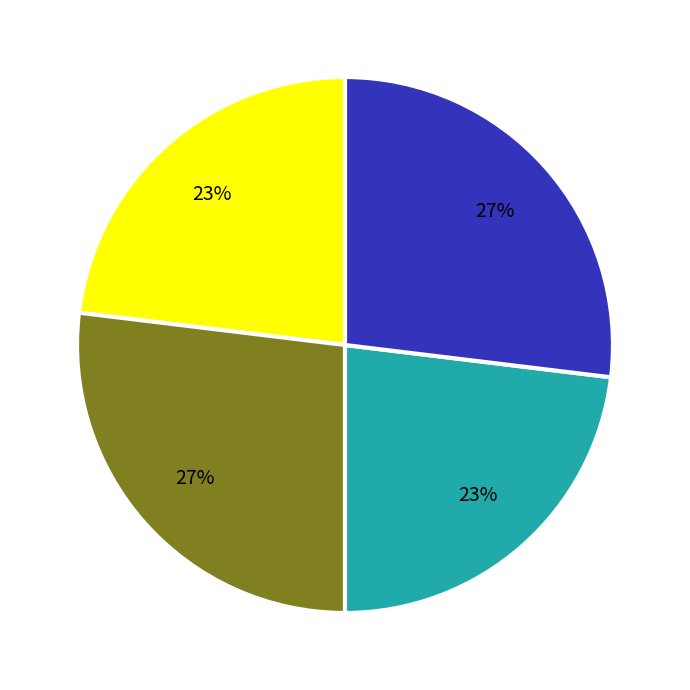

Does any single category account for the majority?

No